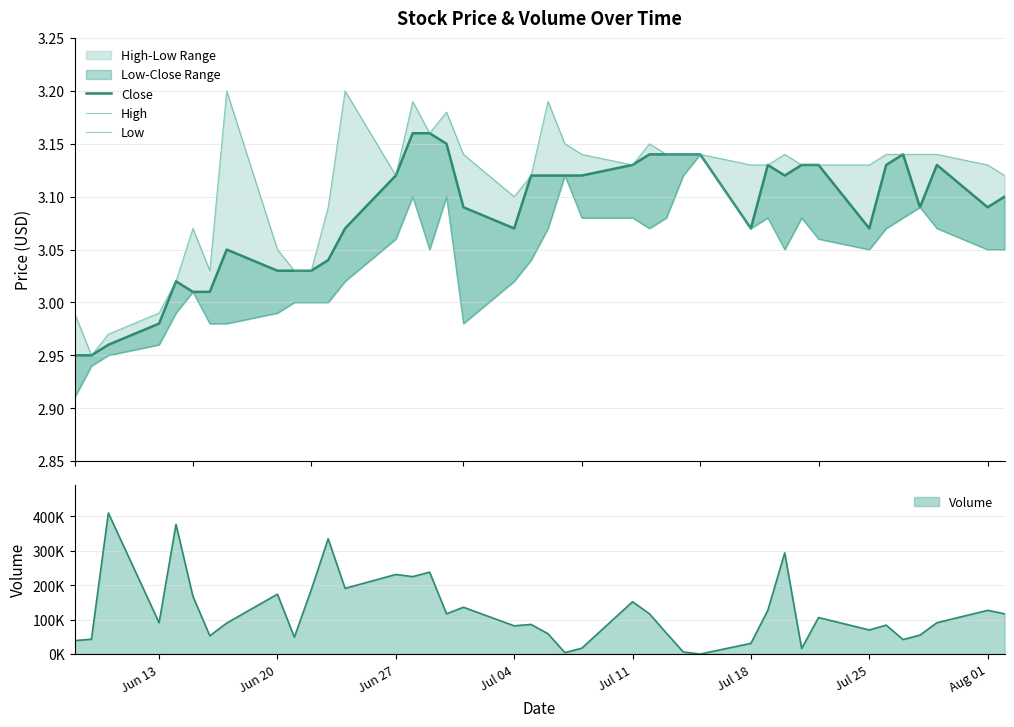

Which series has the largest total across all categories?

High